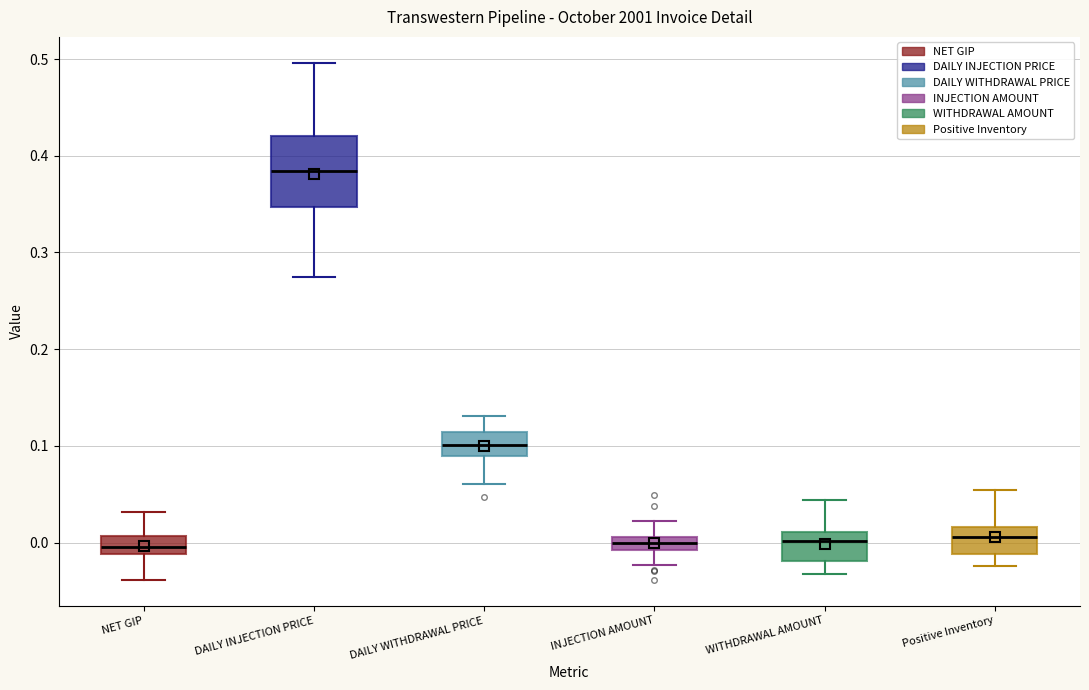

Which box is the tallest, from its lower edge to its upper edge?

DAILY INJECTION PRICE